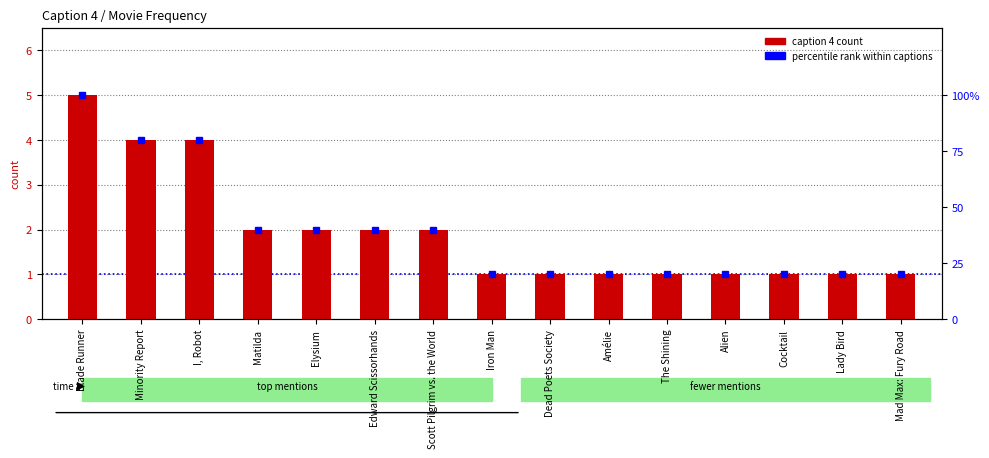

What is the spread (max minus min) of values at Scott Pilgrim vs. the World?

38